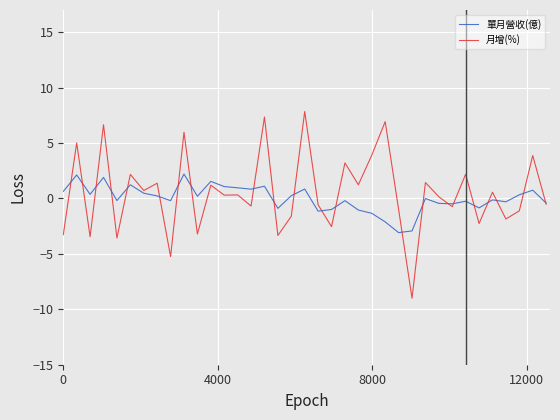

What is the greatest value displayed?

7.8